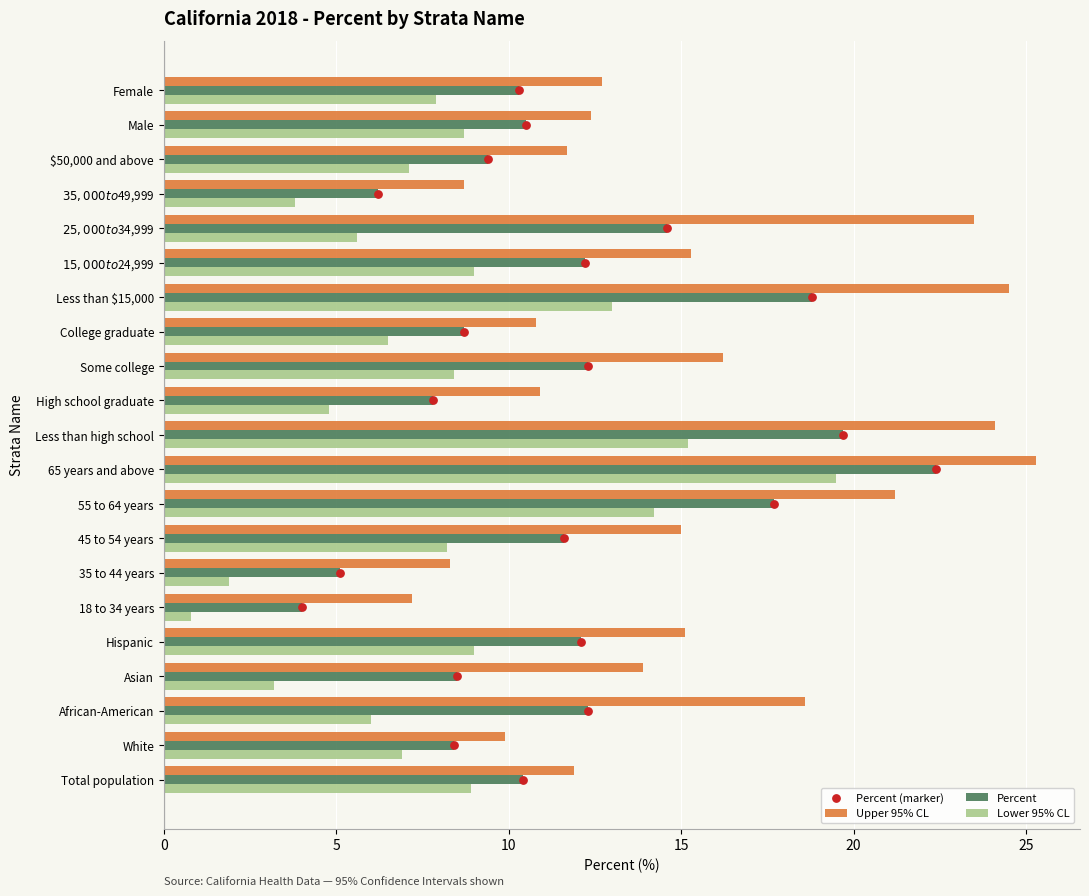

Which series has the widest spread of Y values?

Percent (marker)